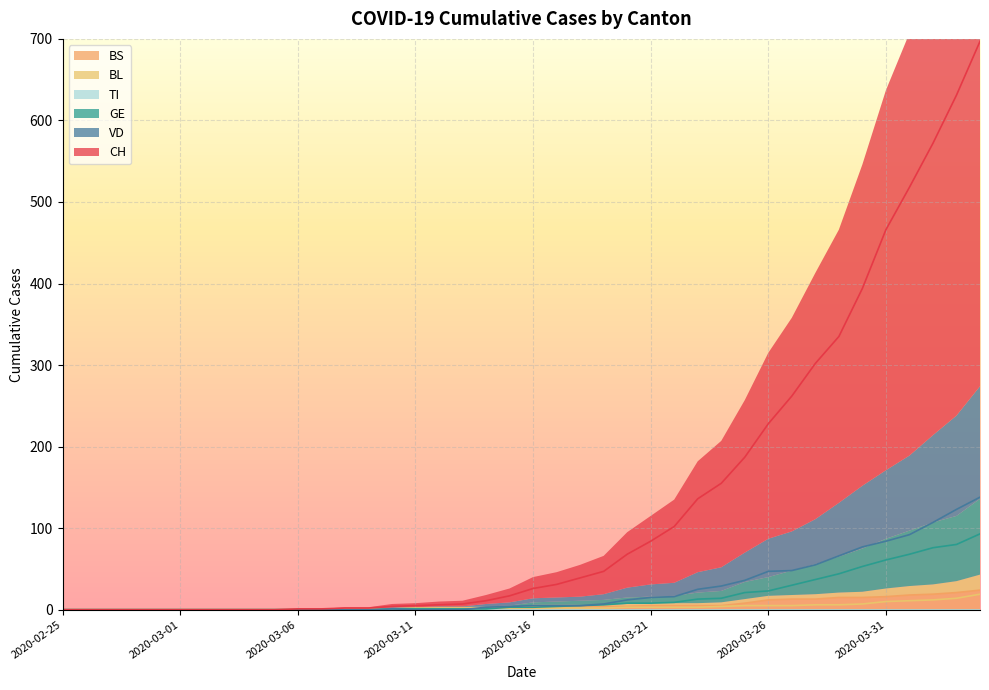

What is the label of the 13th point from the right?

2020-03-23